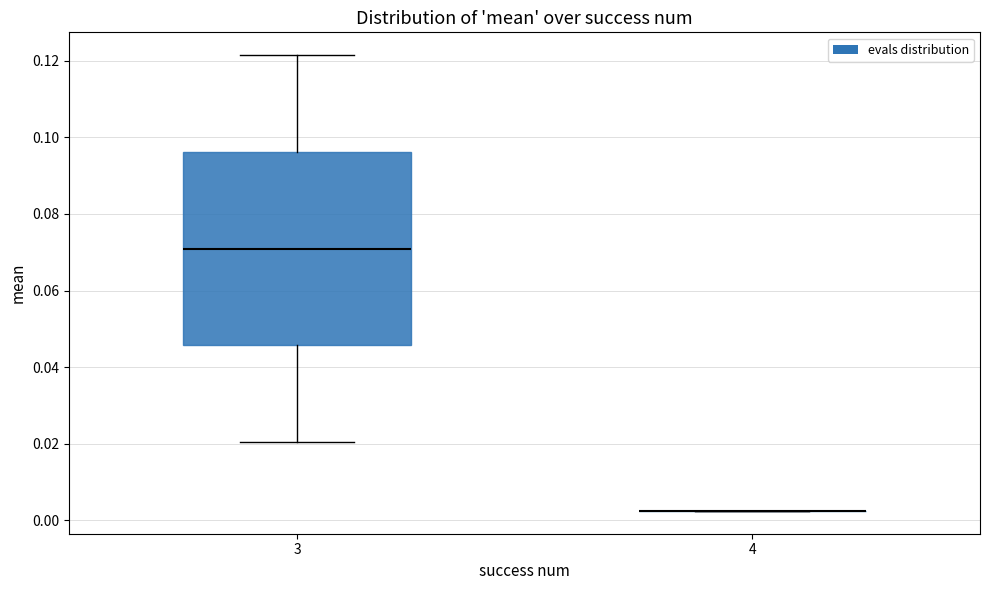

Reading left to right, read every box against the y-axis: the position of its median line, the range the box covers, and the ends of its whiskers. The values are not printed on the chart, so give them approximately, as read against the axis.

3: median 0.070, box 0.046 to 0.096, whiskers 0.020 to 0.122
4: box collapsed to a line at 0.002, whiskers 0.002 to 0.002